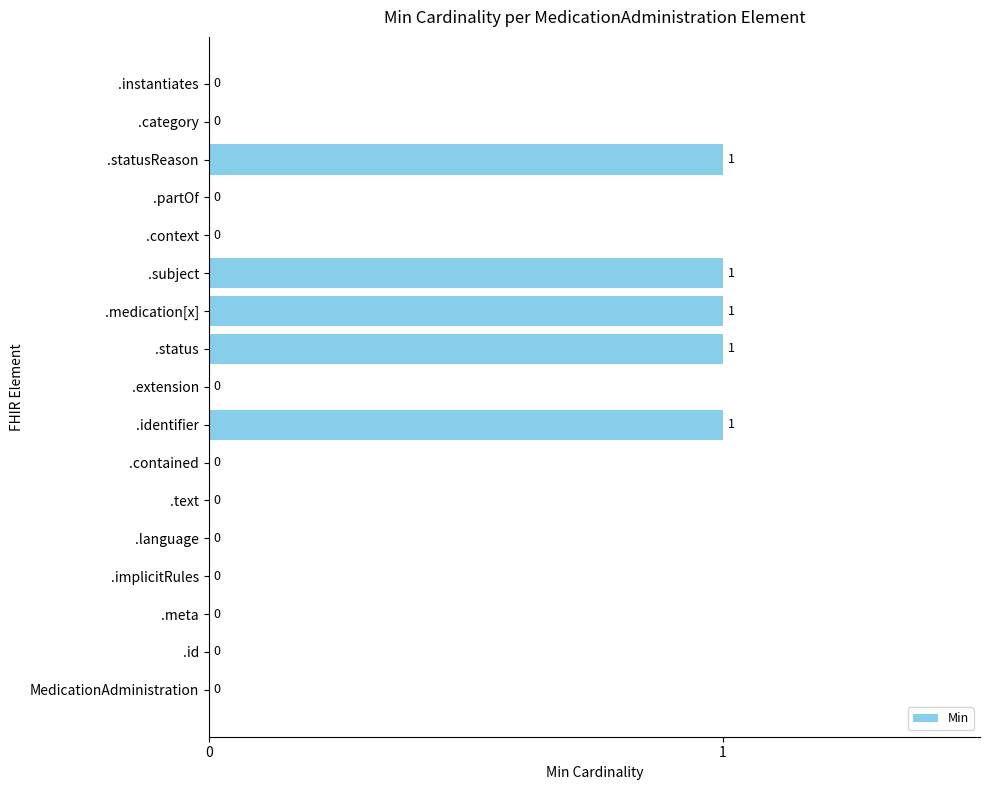

What is the sum of all values?

5